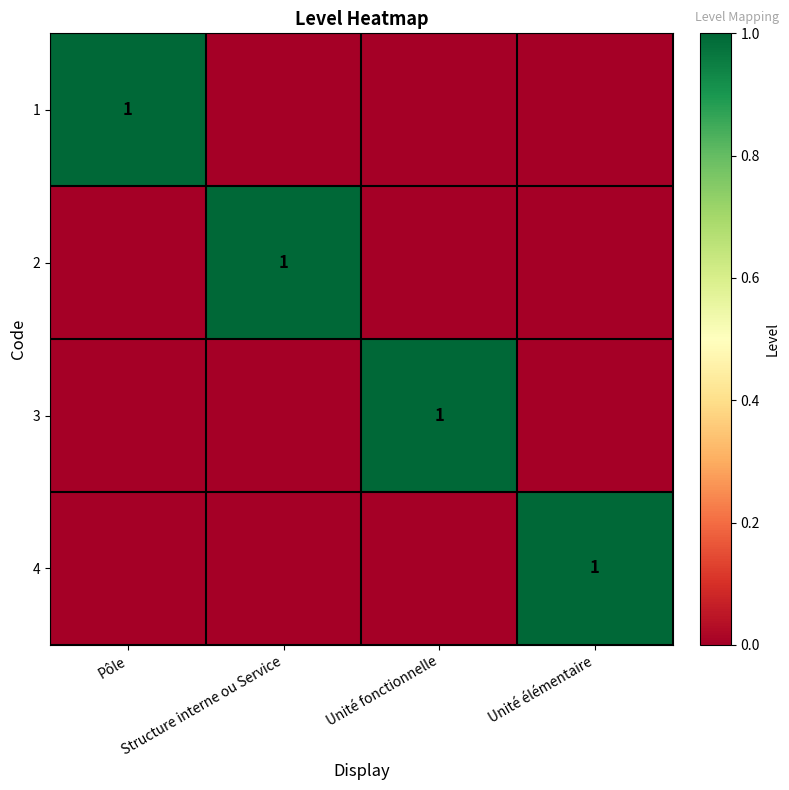

At which category is the sum across all series the highest?

Pôle